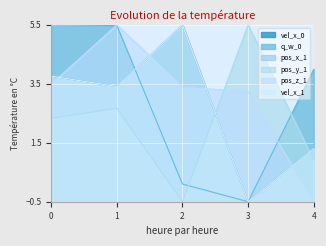

Where do pos_z_1 and pos_x_1 first cross each other?

0 and 1